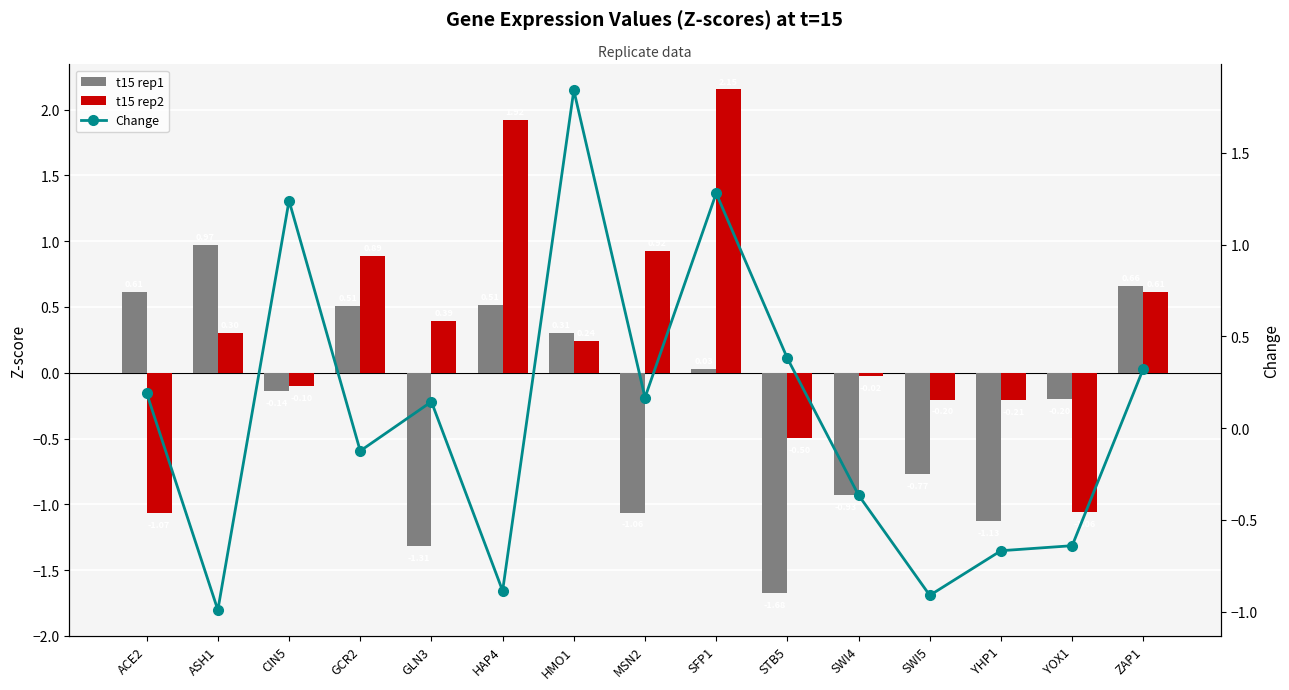

What is the smallest value displayed?

-1.7